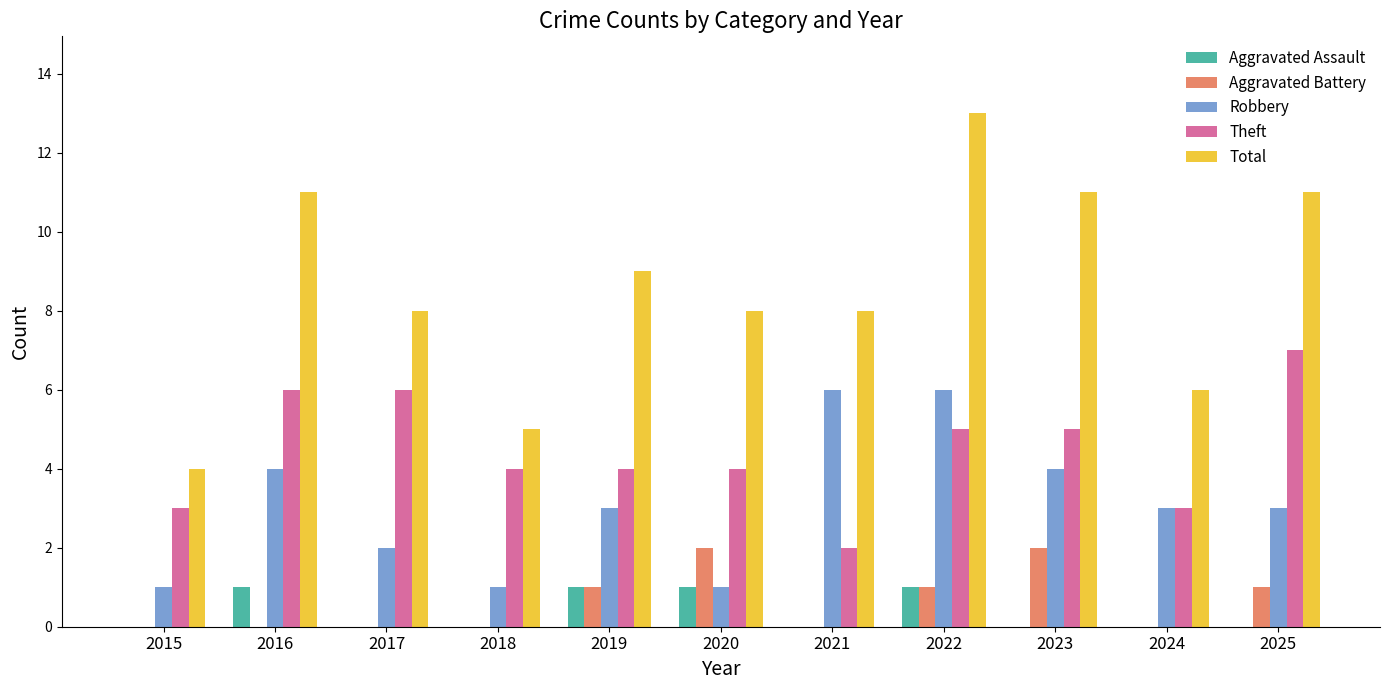

How many series are shown in this chart?

5